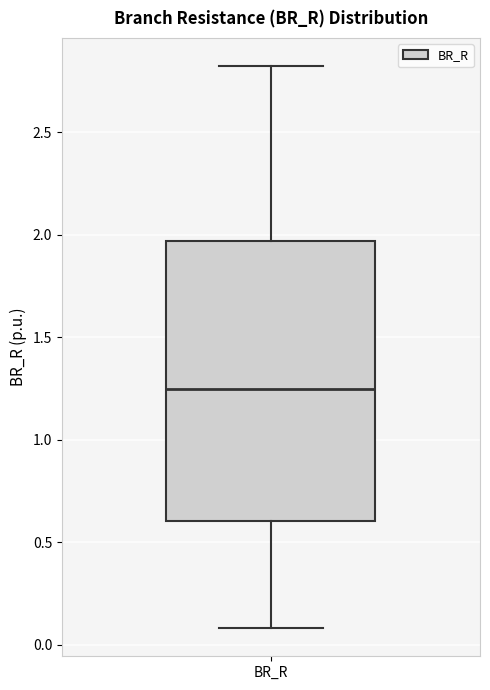

Read this box plot against the y-axis: the position of the median line, the range covered by the box, and the ends of both whiskers. The values are not printed on the chart, so give them approximately, as read against the axis.

median 1.25, box 0.60 to 1.95, whiskers 0.10 to 2.80